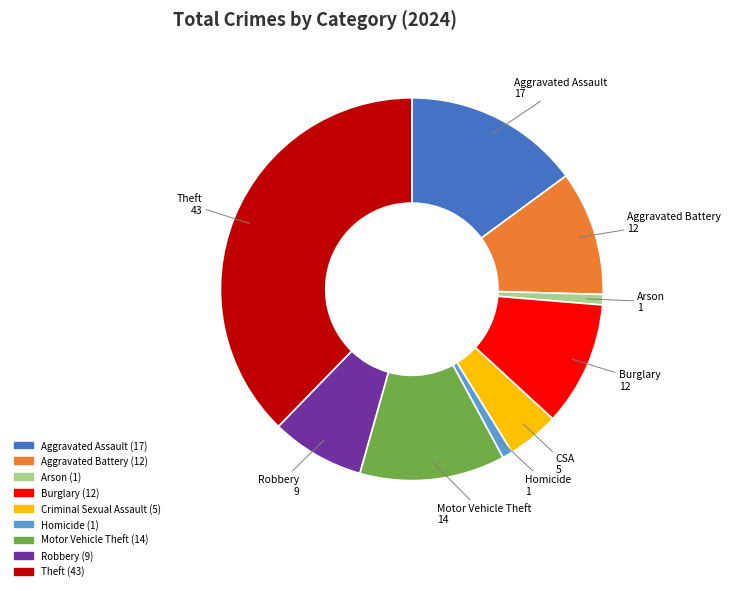

Is there any slice that represents more than half of the pie?

No